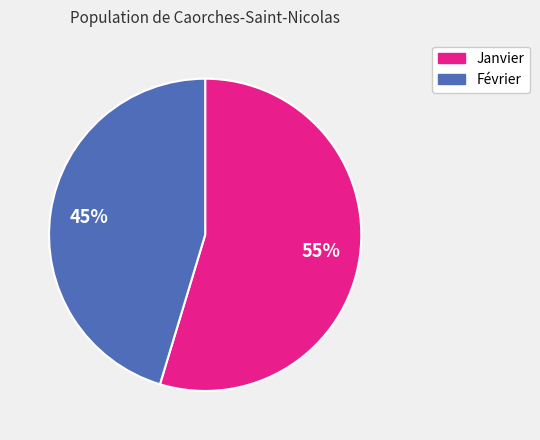

Which category has the smallest portion of the pie?

Février